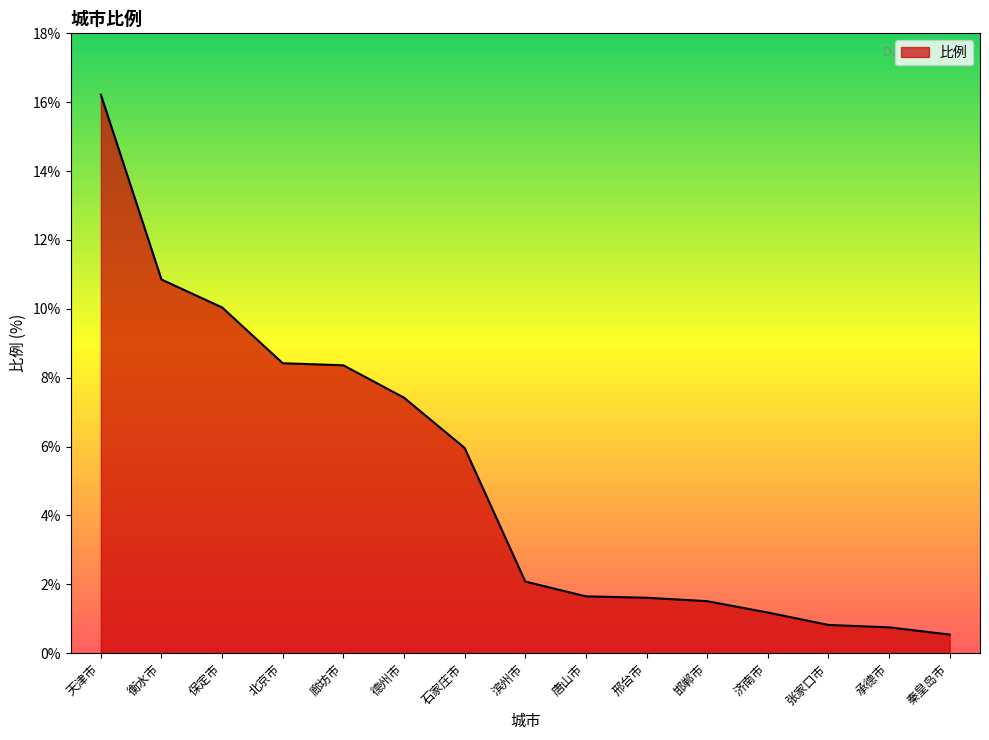

What is the sum of all values?

77.4